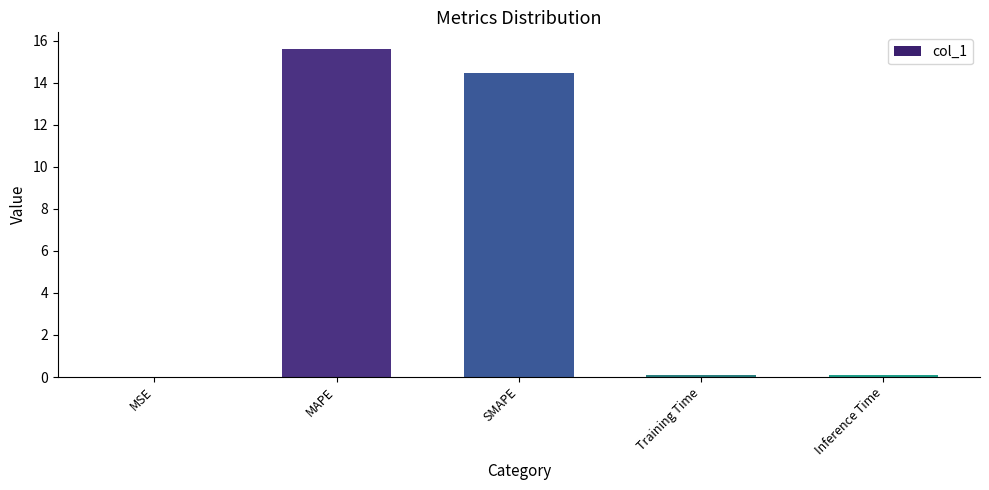

The value at MAPE is 22.7. True or false?

False